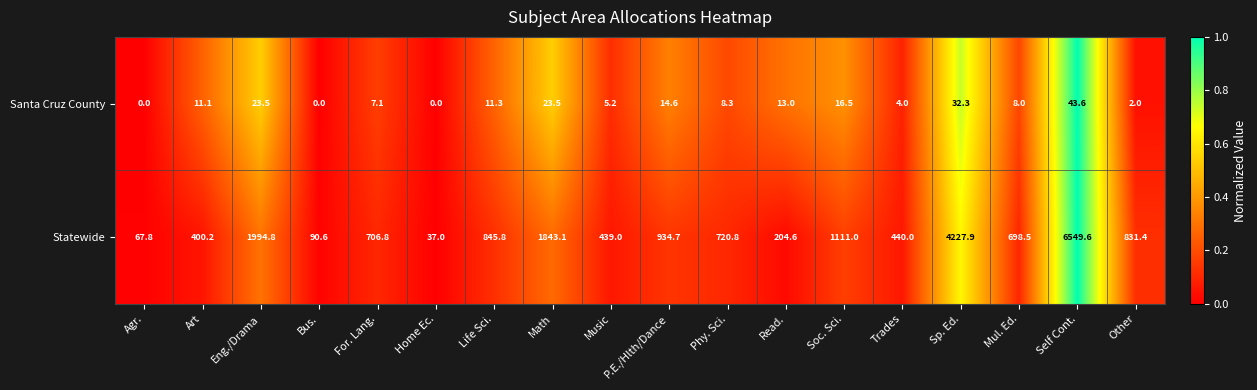

Rank the series at Art from highest to lowest value.

Statewide, Santa Cruz County